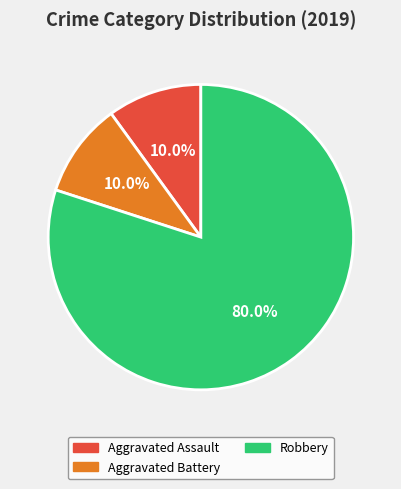

Is there a majority slice in this chart?

Yes